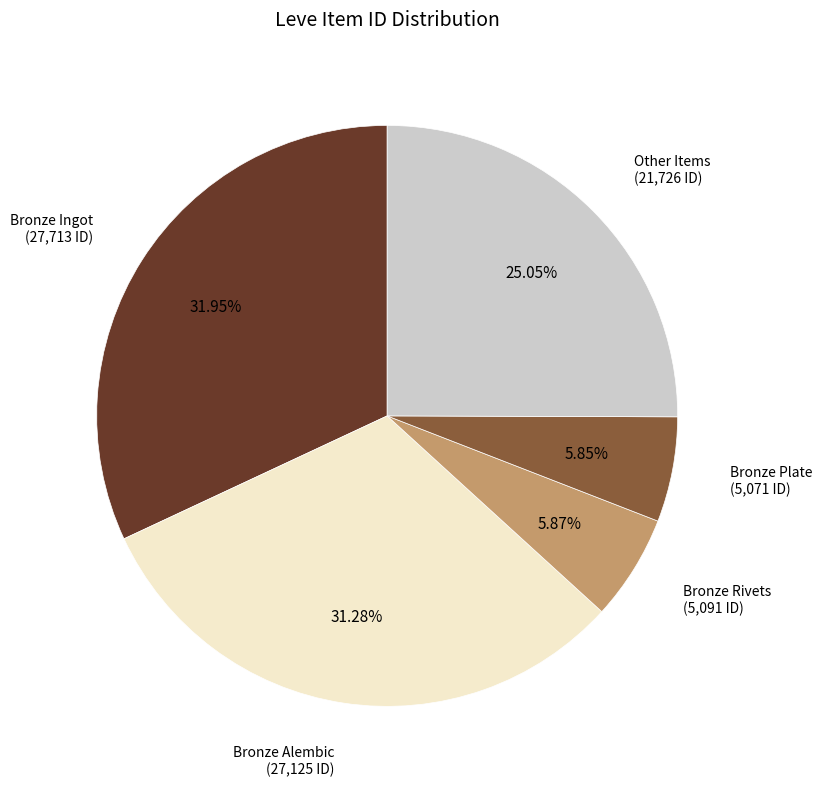

Is there a majority slice in this chart?

No